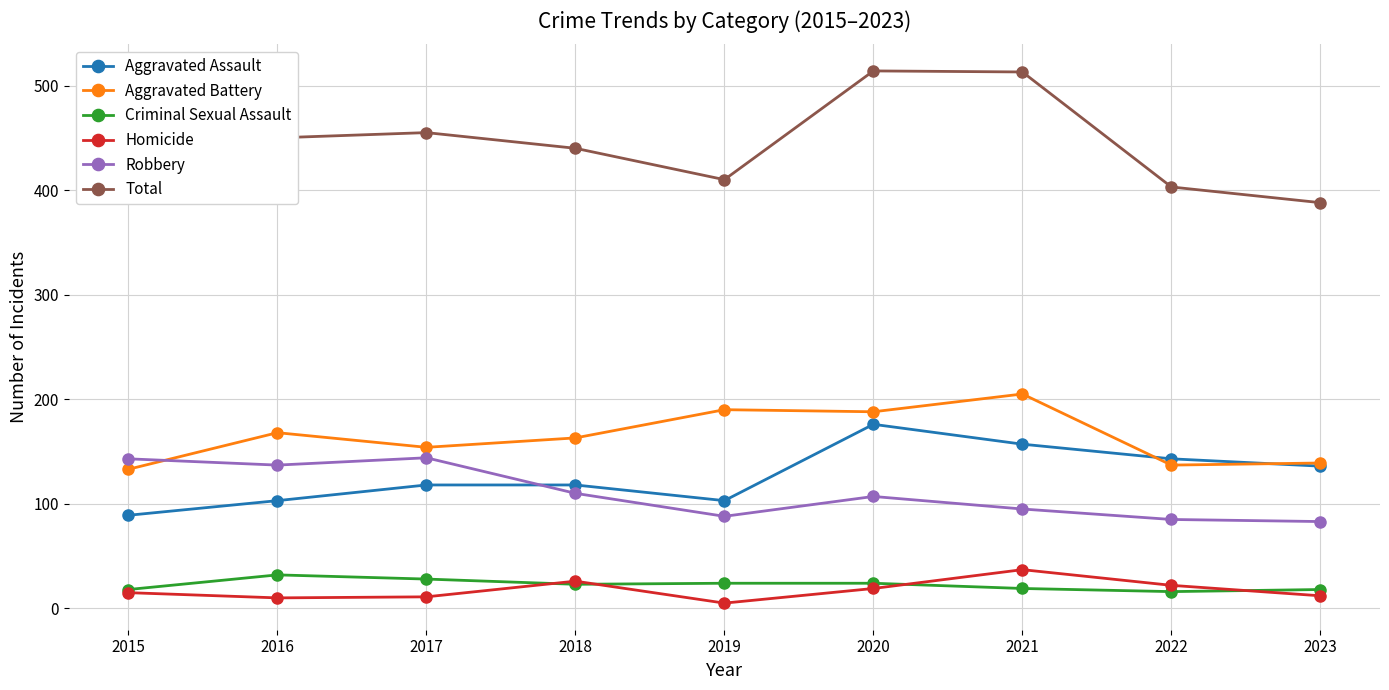

How many categories are shown in the chart?

9